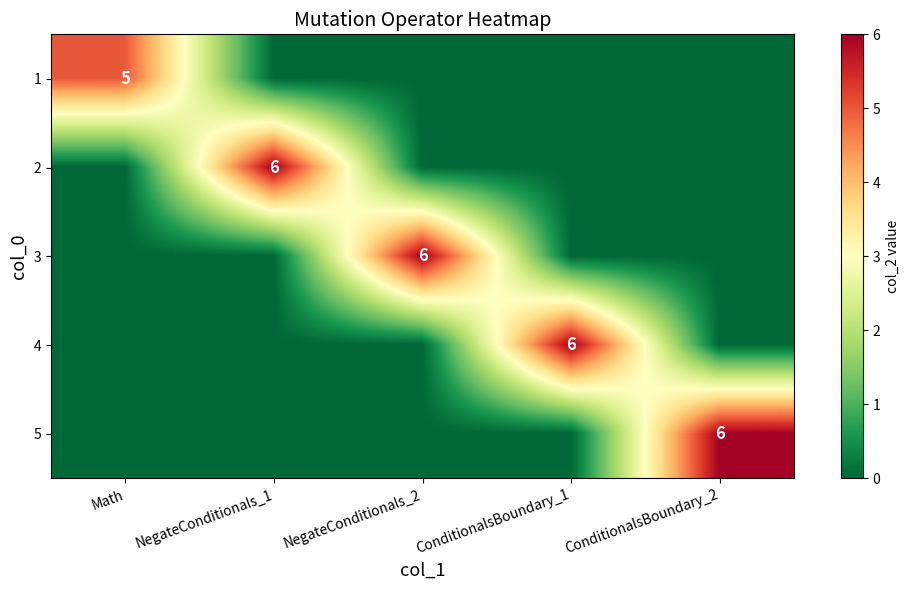

List the series in order of their peak value, highest first.

2, 3, 4, 5, 1